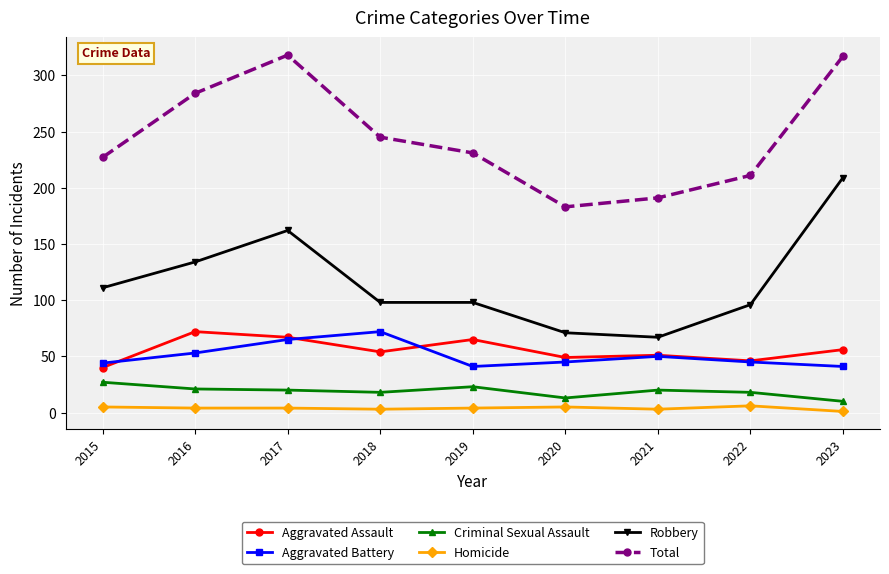

Is it true that Robbery equals 111 at 2015?

True